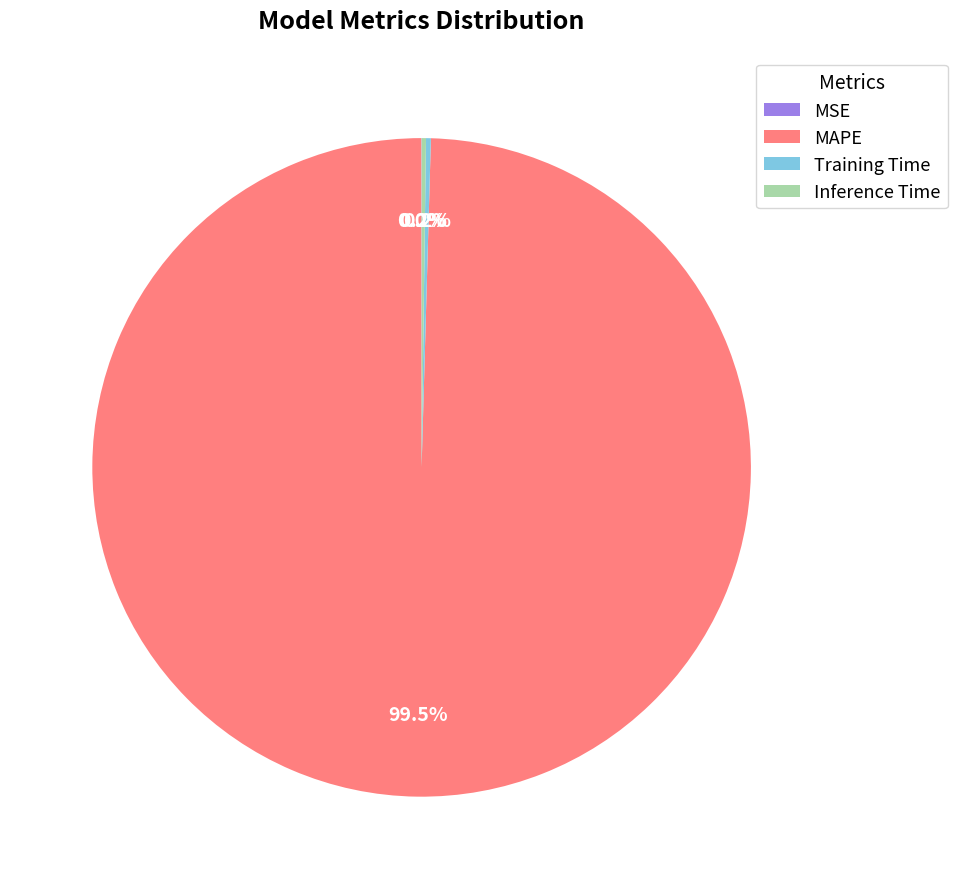

Which slice is the largest?

MAPE